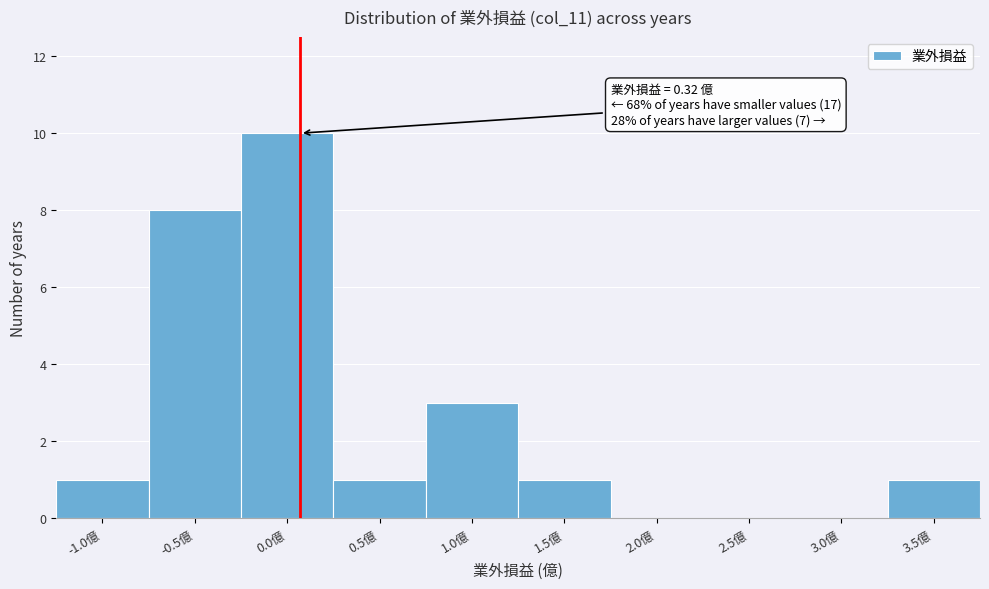

Reading left to right, list all the values displayed in this chart.

-1.0億=1	-0.5億=8	0.0億=10	0.5億=1	1.0億=3	1.5億=1	2.0億=0	2.5億=0	3.0億=0	3.5億=1